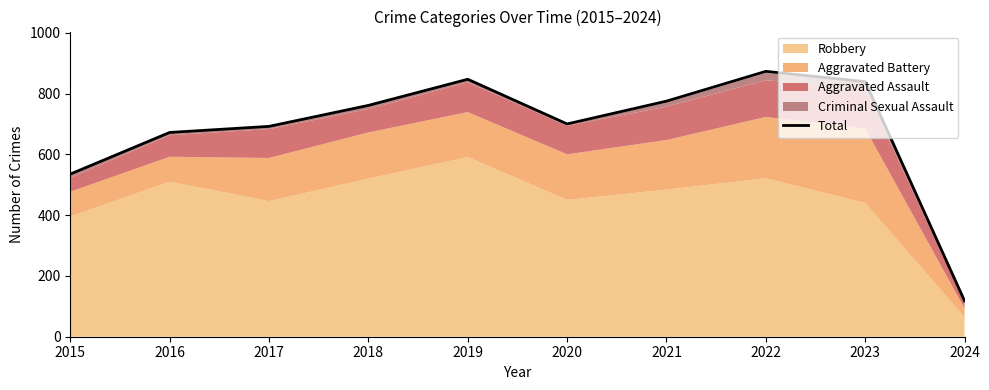

How many data points does each series have?

10